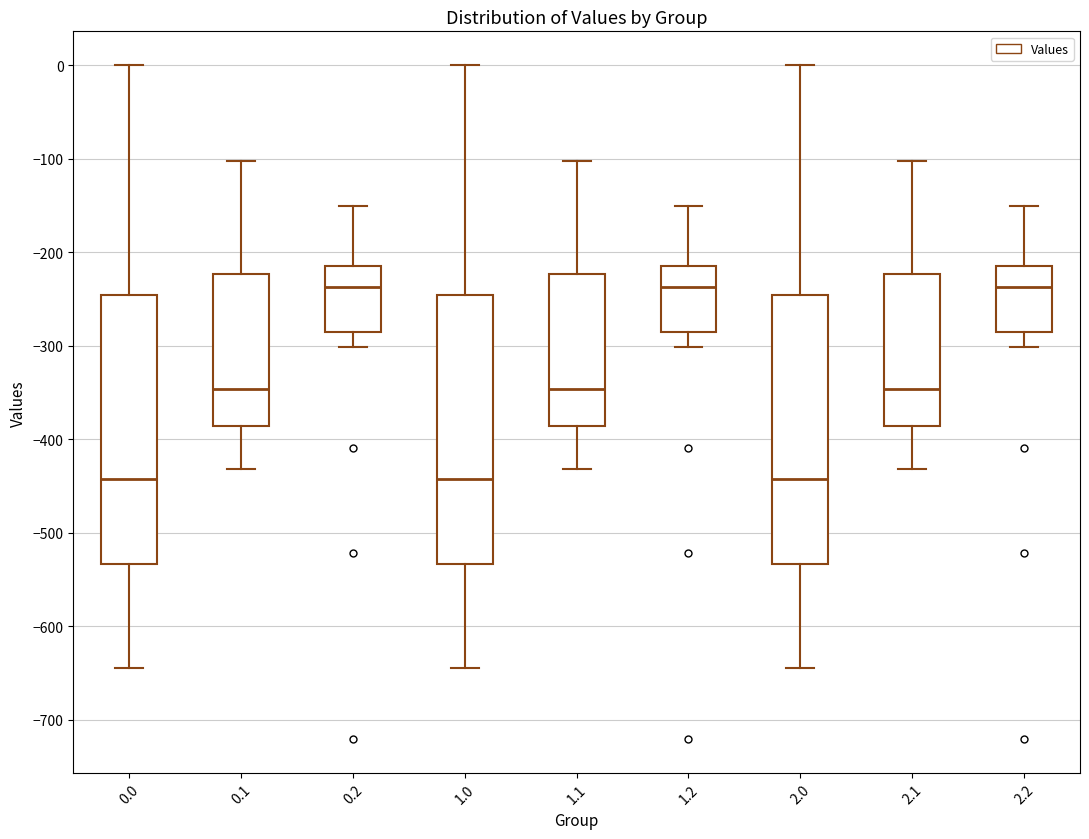

Reading left to right, read every box against the y-axis: the position of its median line, the range the box covers, and the ends of its whiskers. The values are not printed on the chart, so give them approximately, as read against the axis.

0.0: median -440, box -530 to -250, whiskers -640 to 0
0.1: median -350, box -390 to -220, whiskers -430 to -100
0.2: median -240, box -290 to -220, whiskers -300 to -150
1.0: median -440, box -530 to -250, whiskers -640 to 0
1.1: median -350, box -390 to -220, whiskers -430 to -100
1.2: median -240, box -290 to -220, whiskers -300 to -150
2.0: median -440, box -530 to -250, whiskers -640 to 0
2.1: median -350, box -390 to -220, whiskers -430 to -100
2.2: median -240, box -290 to -220, whiskers -300 to -150